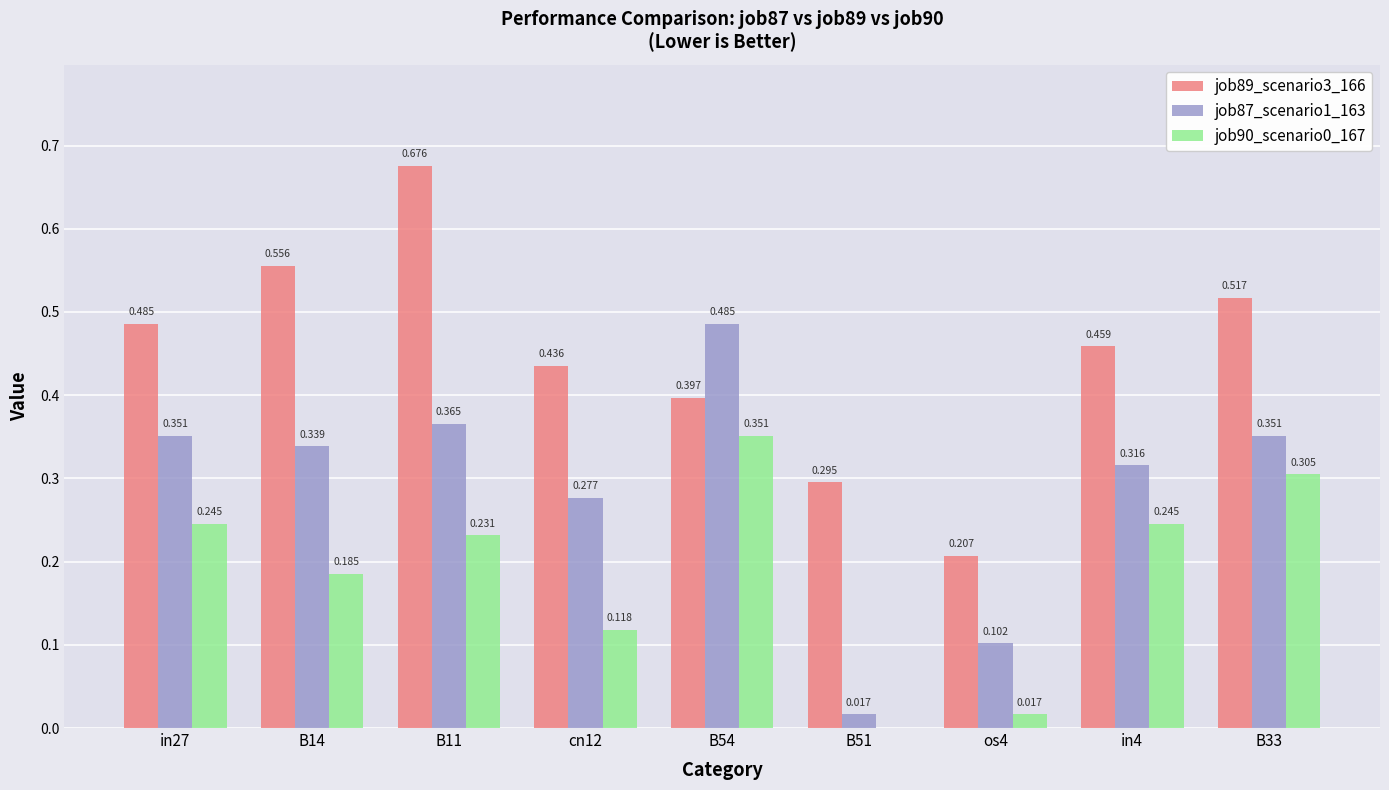

What is the total value across all series at in4?

1.0